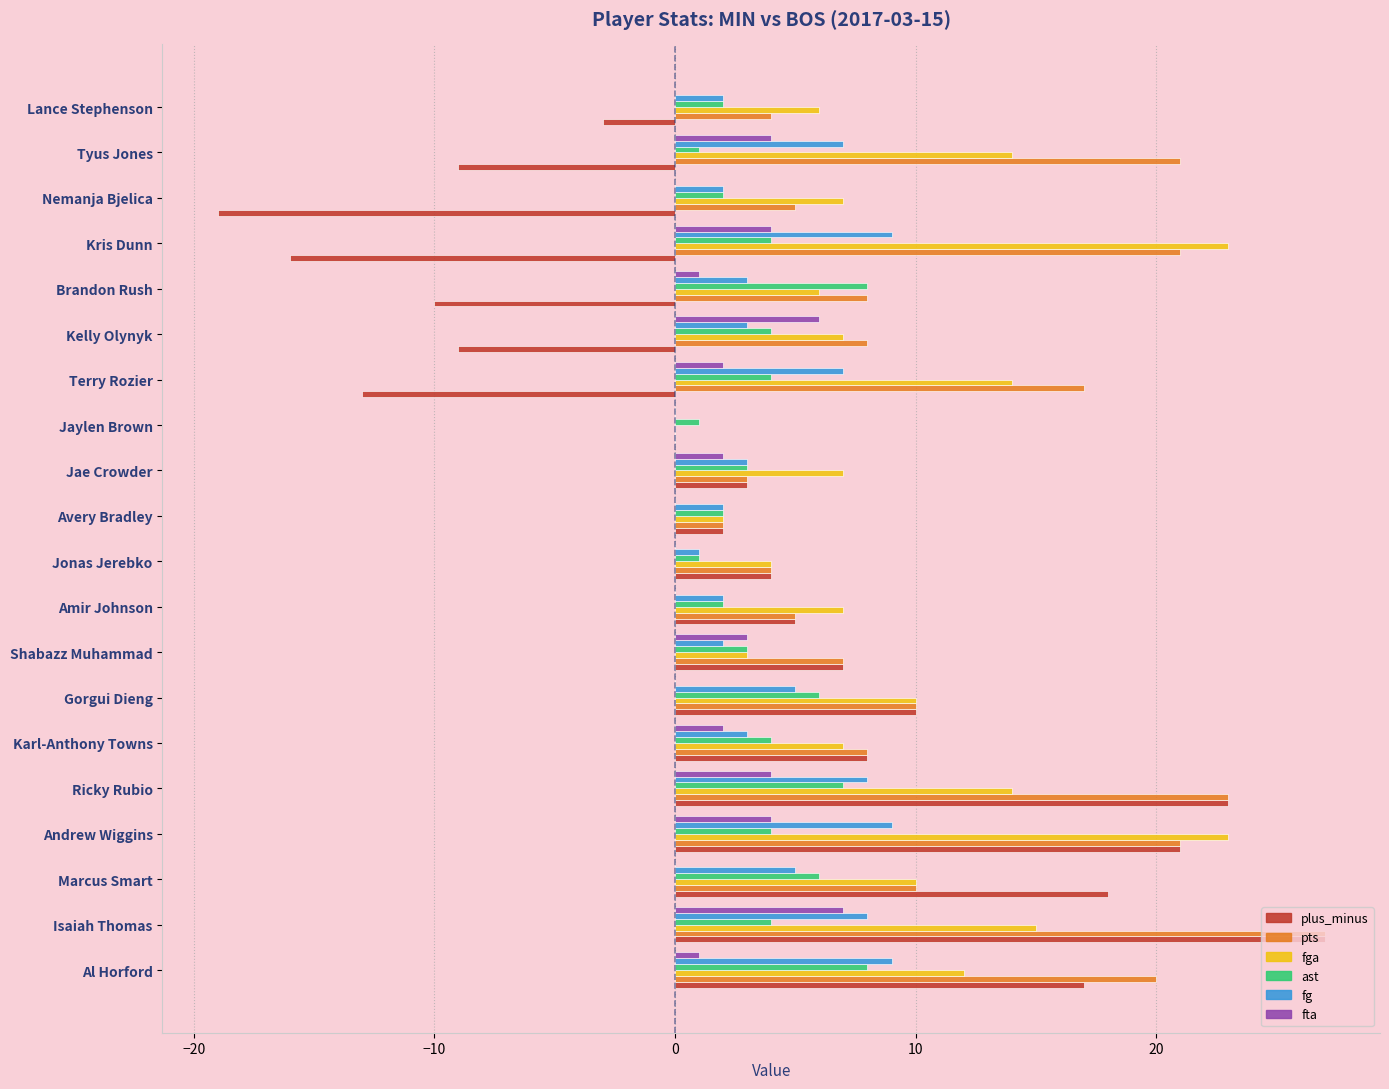

What is the sum of all fta values?

40